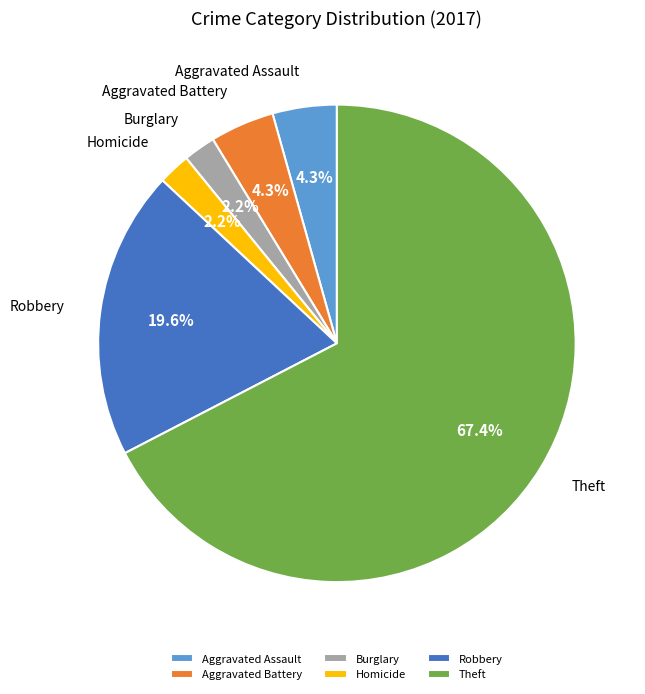

Does any single category account for the majority?

Yes